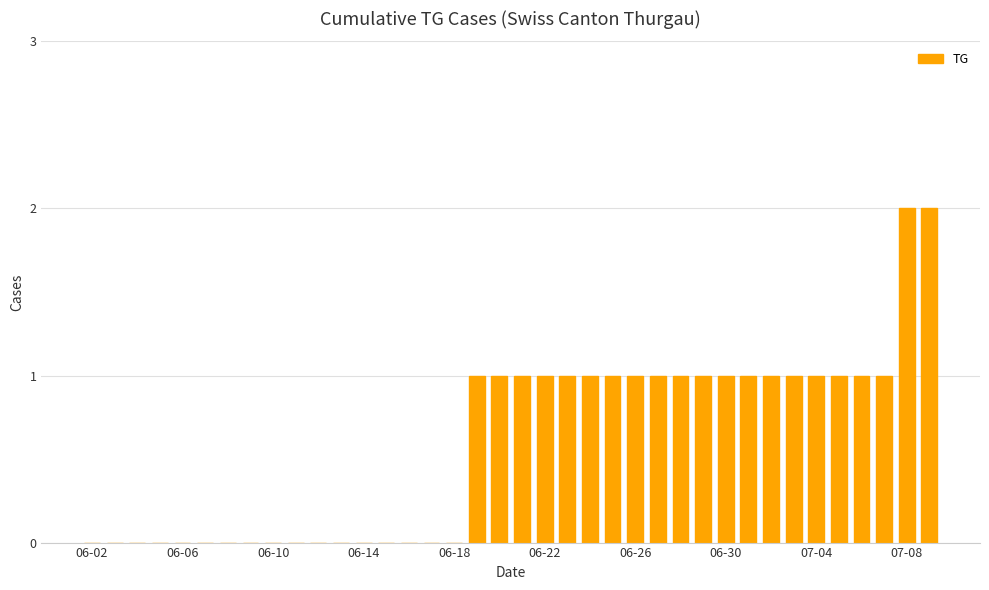

What is the sum of all values?

23